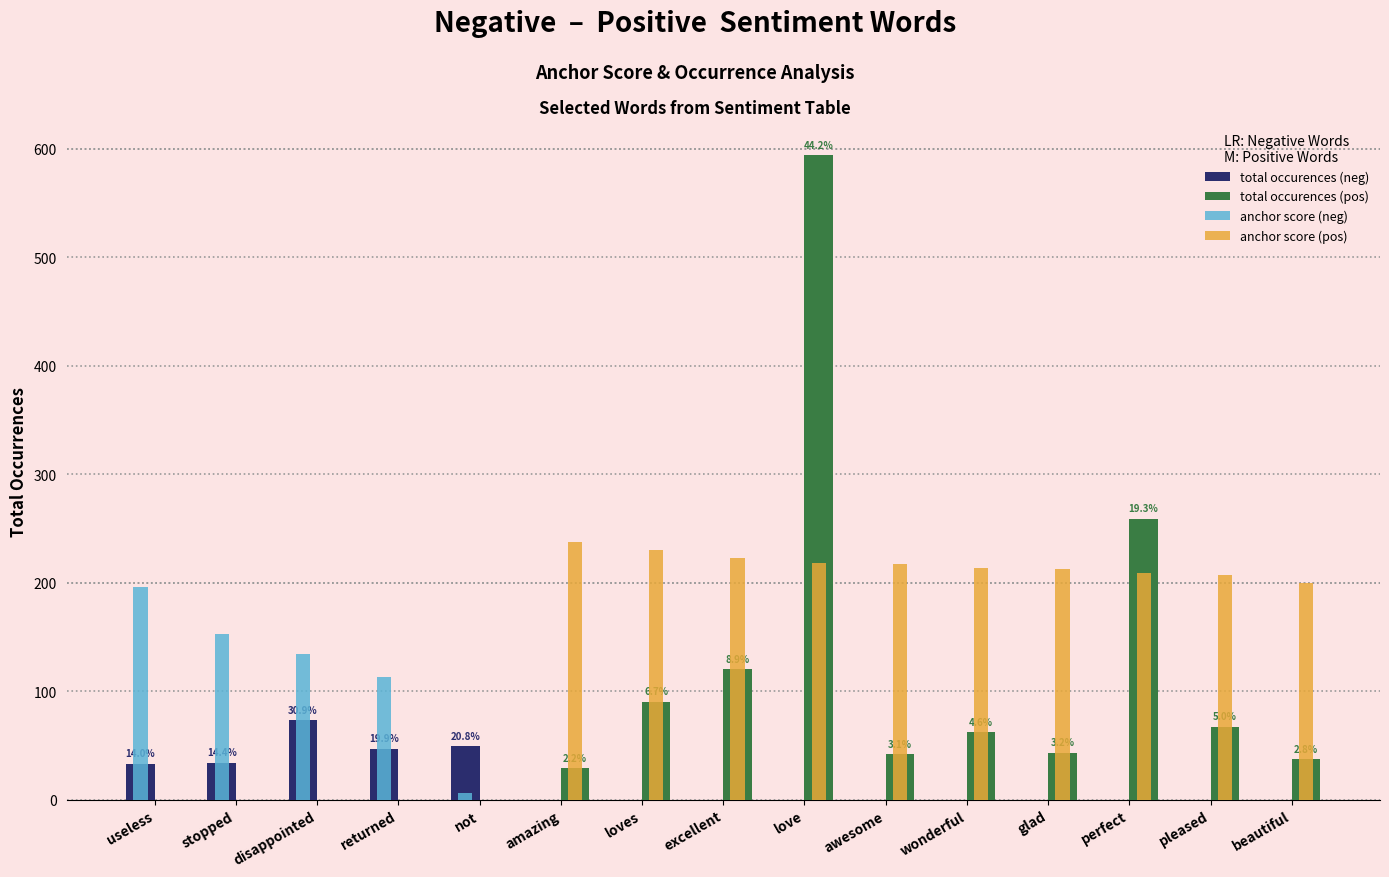

Is it true that anchor score (neg) equals 0.0 at excellent?

True